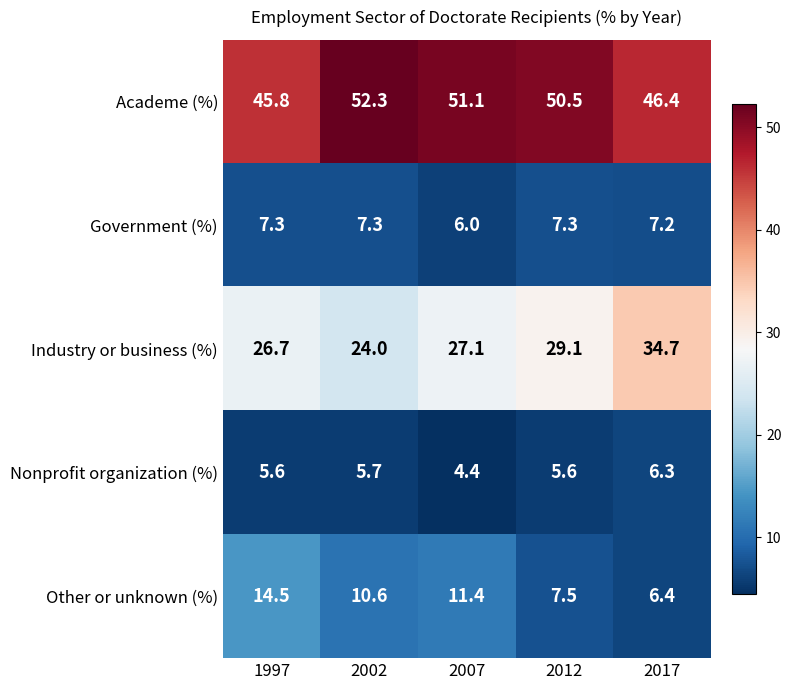

Reading left to right, transcribe all the data shown in this chart.

Academe (%): 1997=45.8	2002=52.3	2007=51.1	2012=50.5	2017=46.4
Government (%): 1997=7.3	2002=7.3	2007=6.0	2012=7.3	2017=7.2
Industry or business (%): 1997=26.7	2002=24.0	2007=27.1	2012=29.1	2017=34.7
Nonprofit organization (%): 1997=5.6	2002=5.7	2007=4.4	2012=5.6	2017=6.3
Other or unknown (%): 1997=14.5	2002=10.6	2007=11.4	2012=7.5	2017=6.4